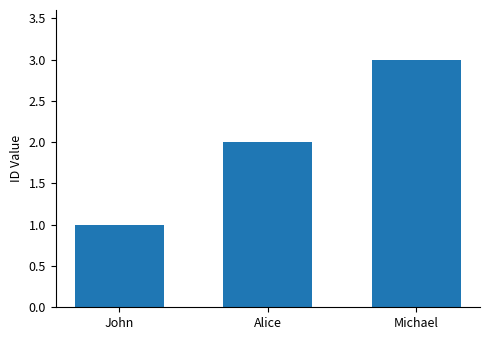

How many values are between 1 and 3?

3